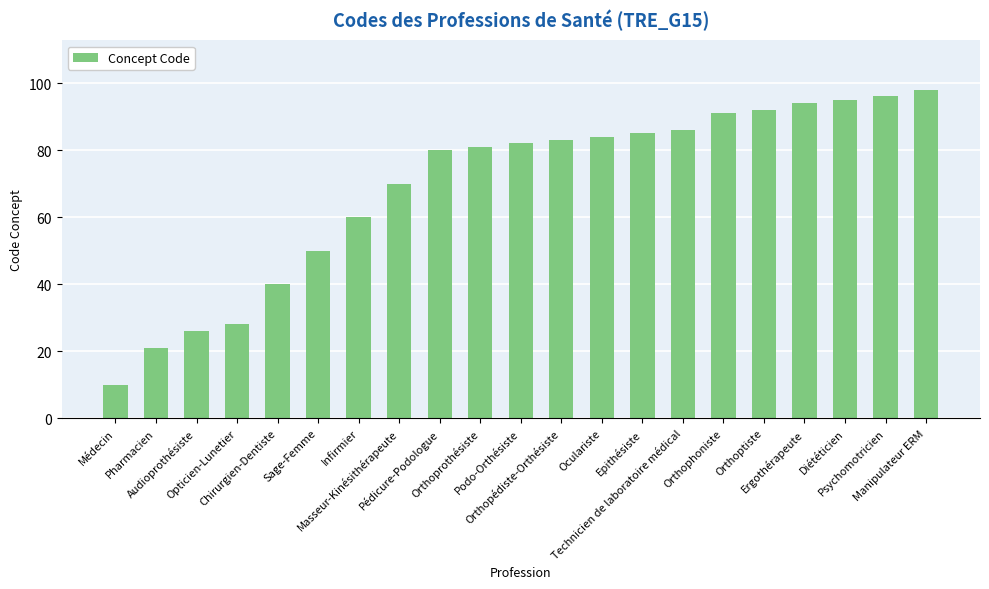

Read the value at Diététicien, to the nearest 10.

100